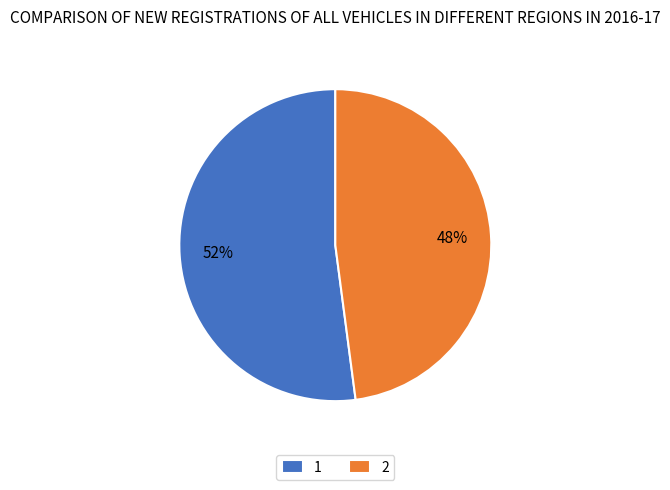

What is the ratio of the value at 1 to the value at 2?

1.1